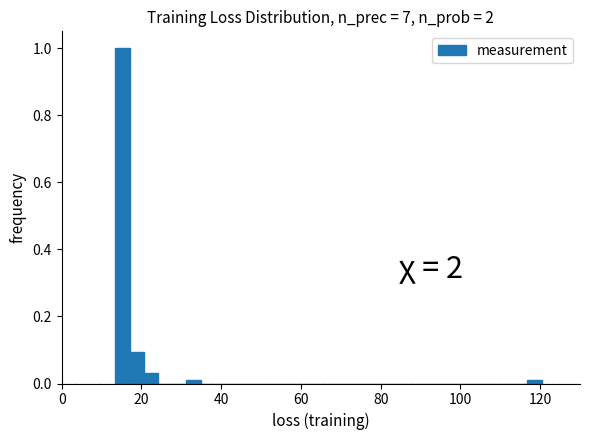

Around what value on the x-axis is the tallest bar? Give the approximate position of its centre, as read against the axis.

16